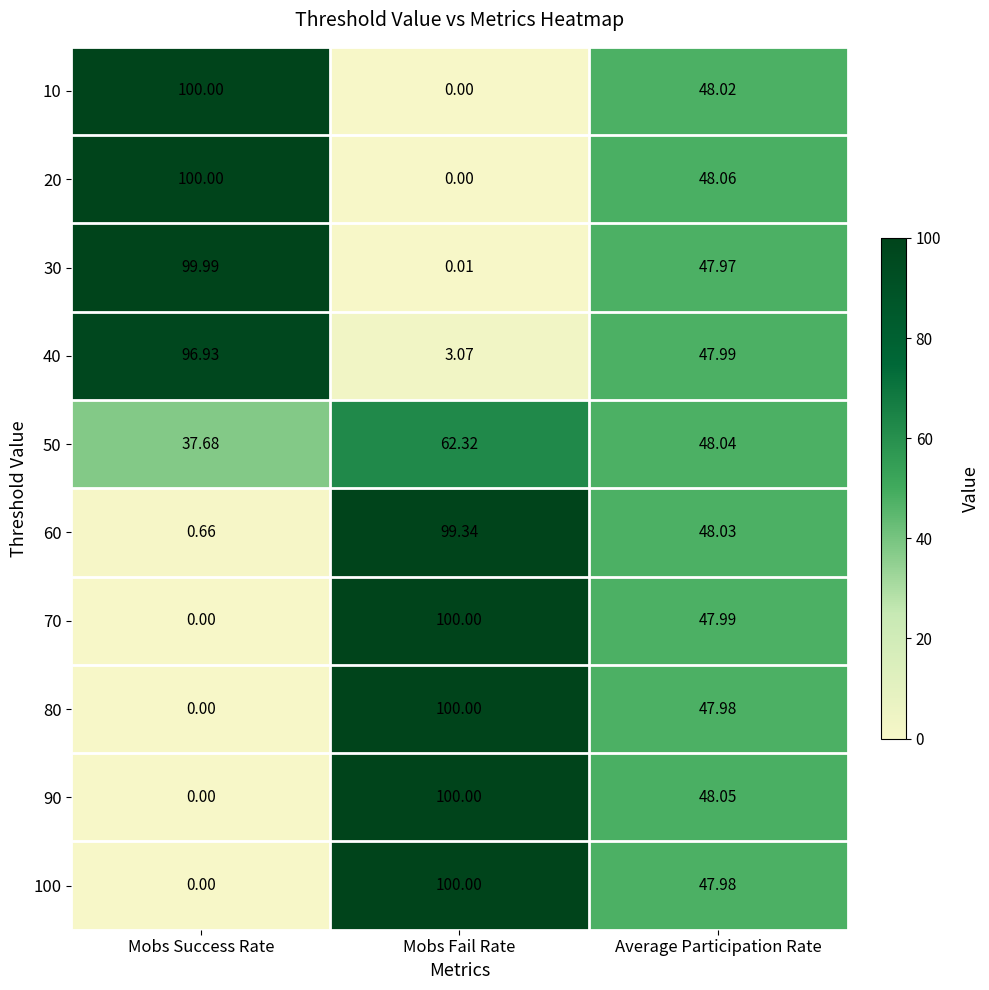

List the labels in order of 20 value, largest first.

Mobs Success Rate, Average Participation Rate, Mobs Fail Rate